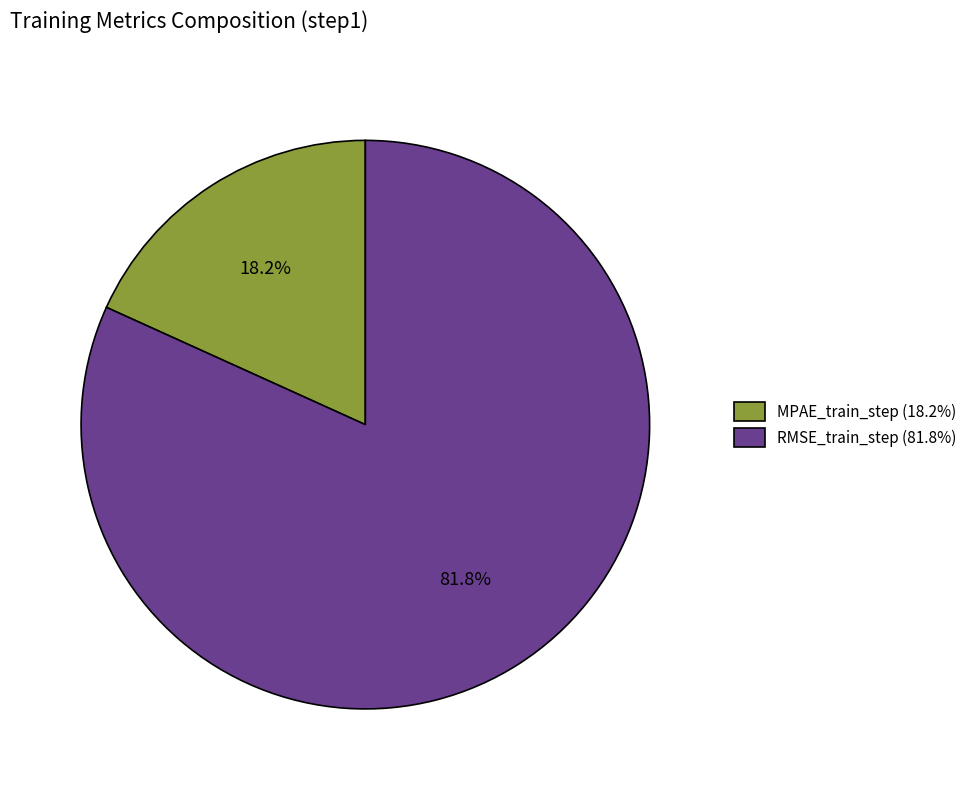

To the nearest percent, what portion does MPAE_train_step represent?

18%